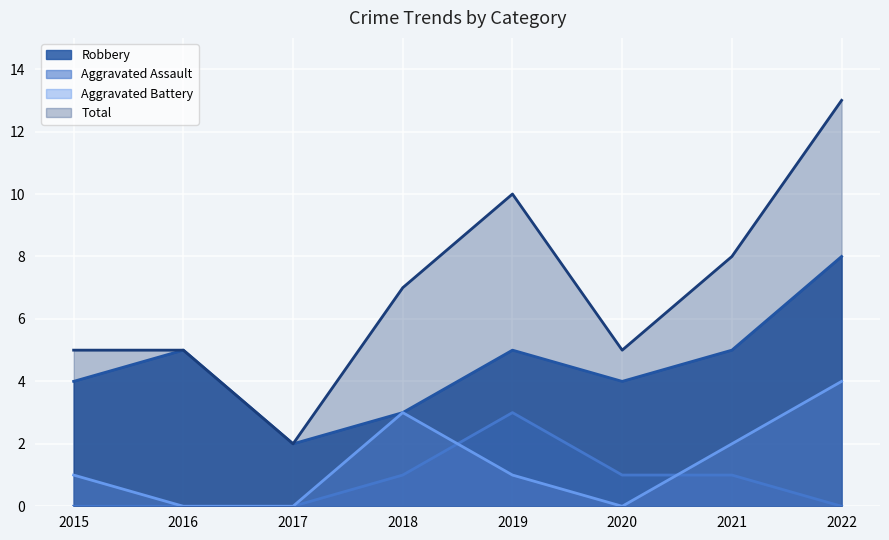

Which series has the widest spread of values?

Total